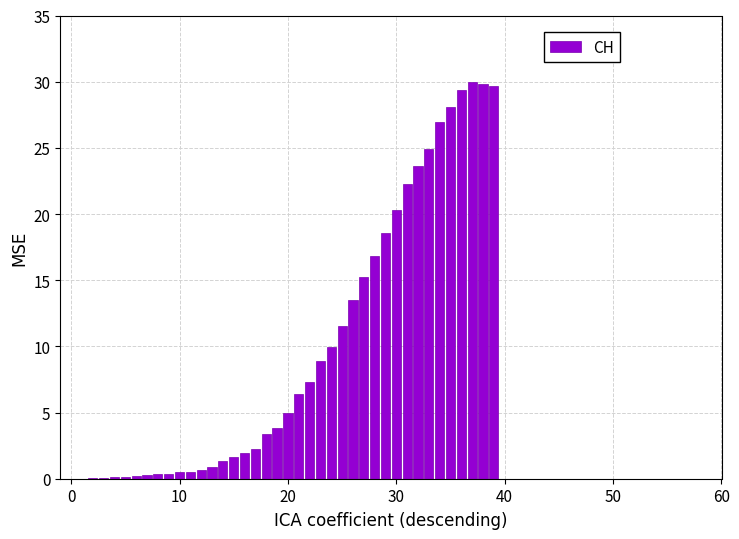

What is the maximum value shown in the chart?

30.0